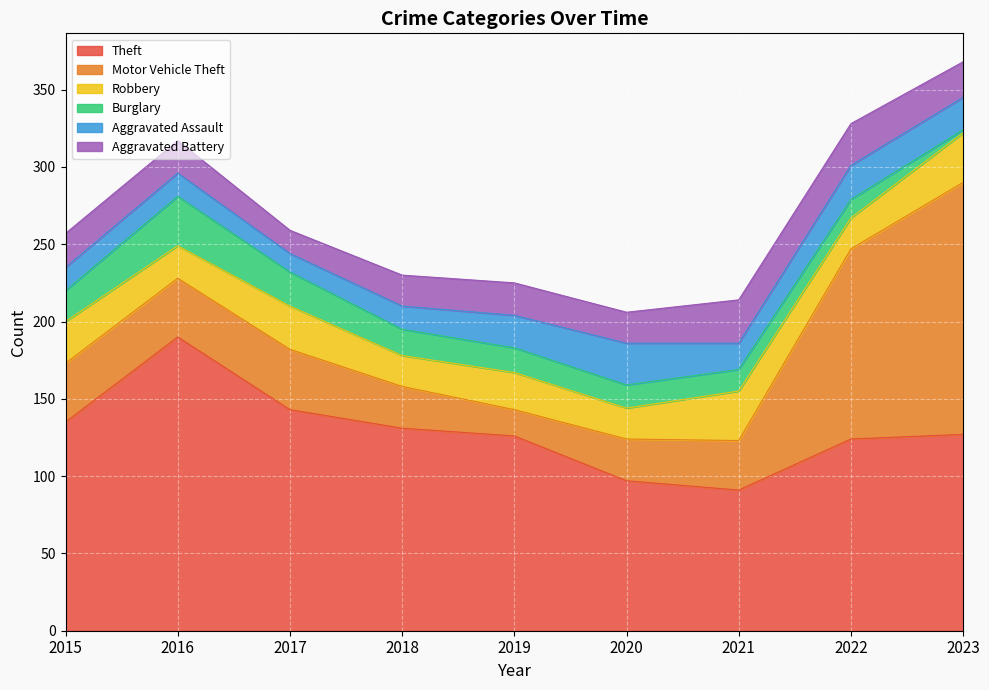

Which series changed the most between 2016 and 2021?

Theft